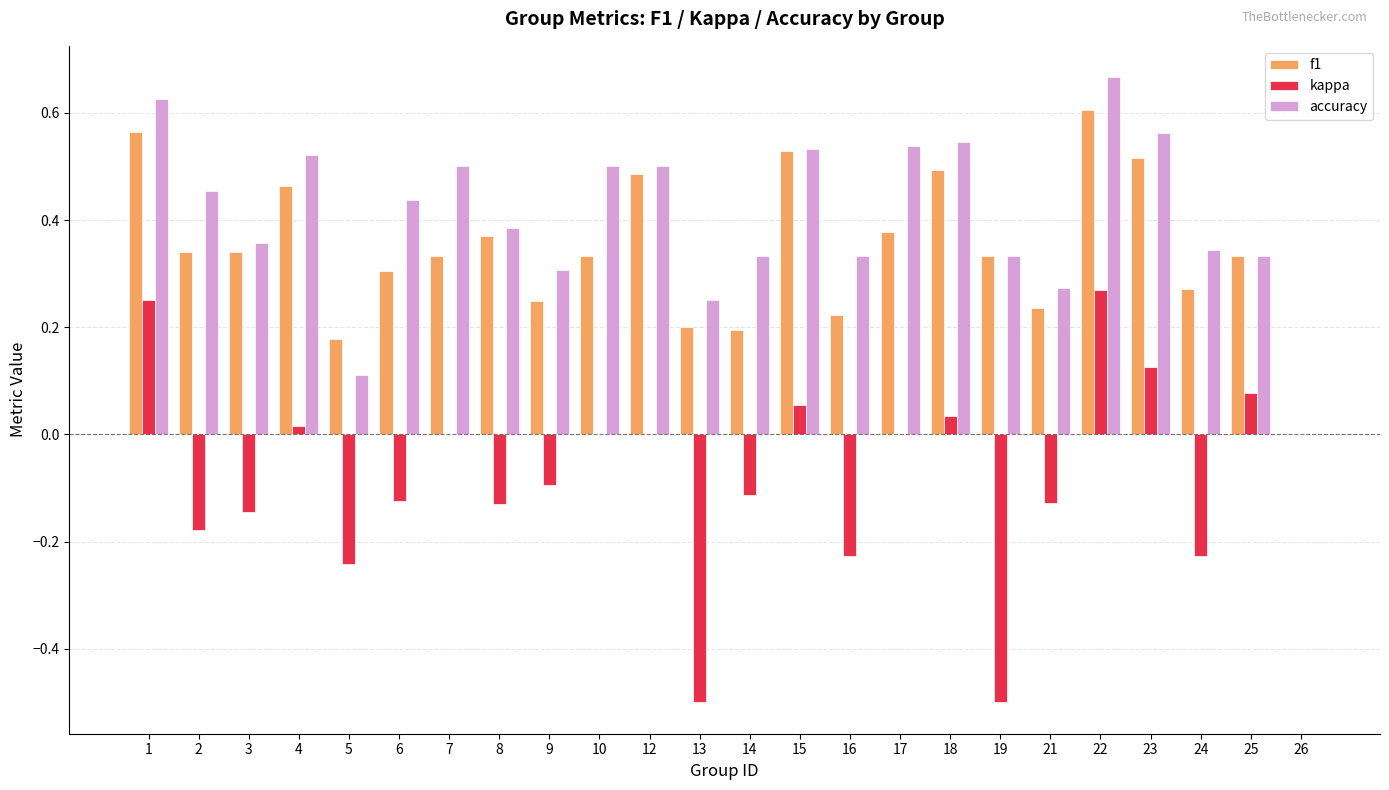

At which category is the sum across all series the highest?

22